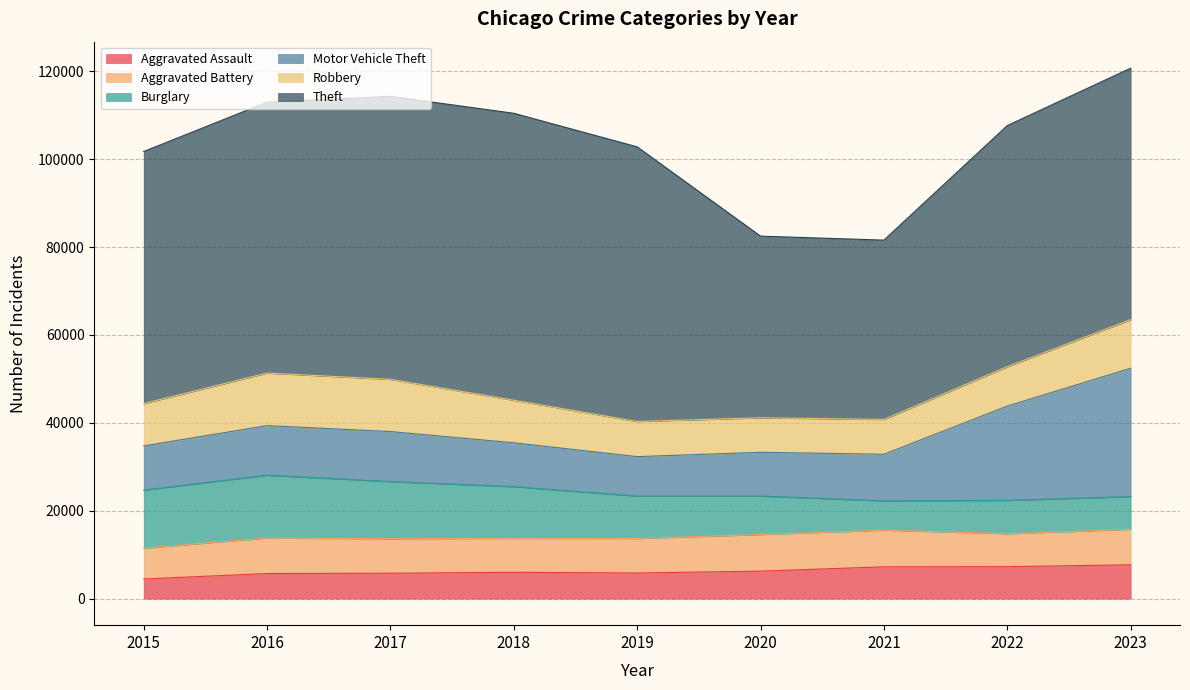

How many times do Aggravated Battery and Burglary cross each other?

3